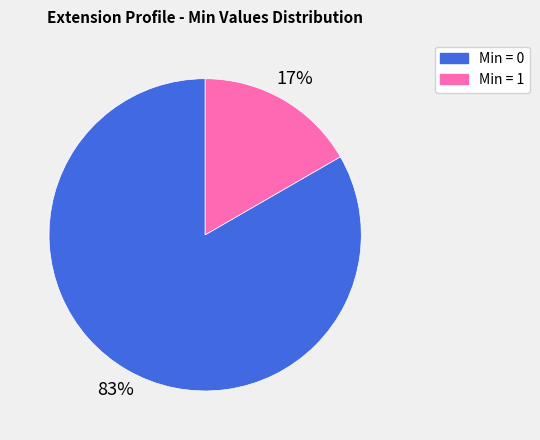

Count the number of slices in the pie.

2